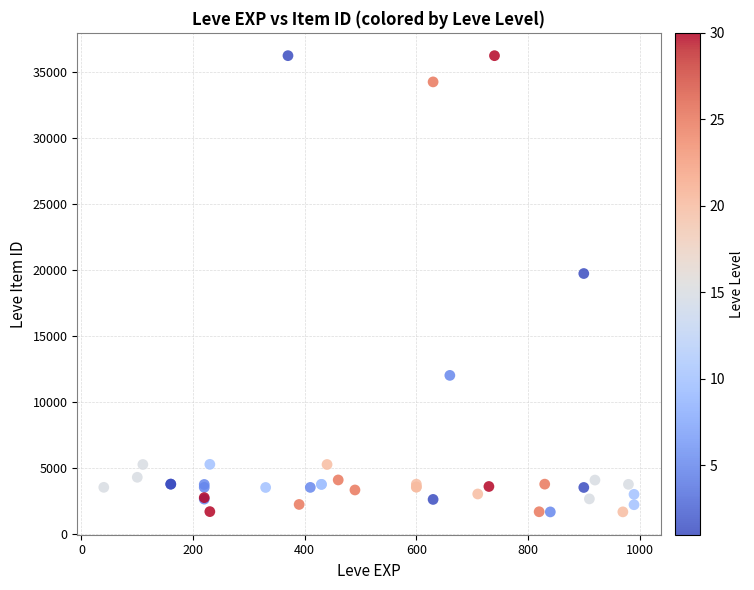

What Y value in the scatter plot is closest to 18967?

19744